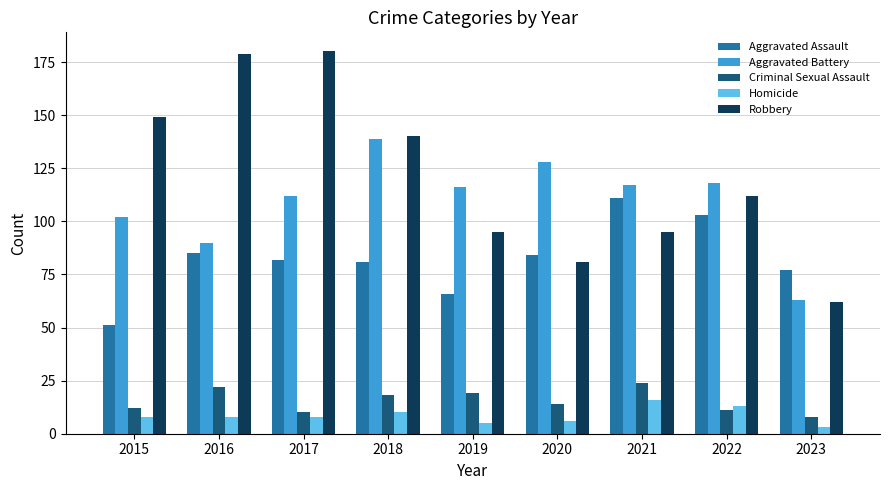

Count the number of categories in the chart.

9